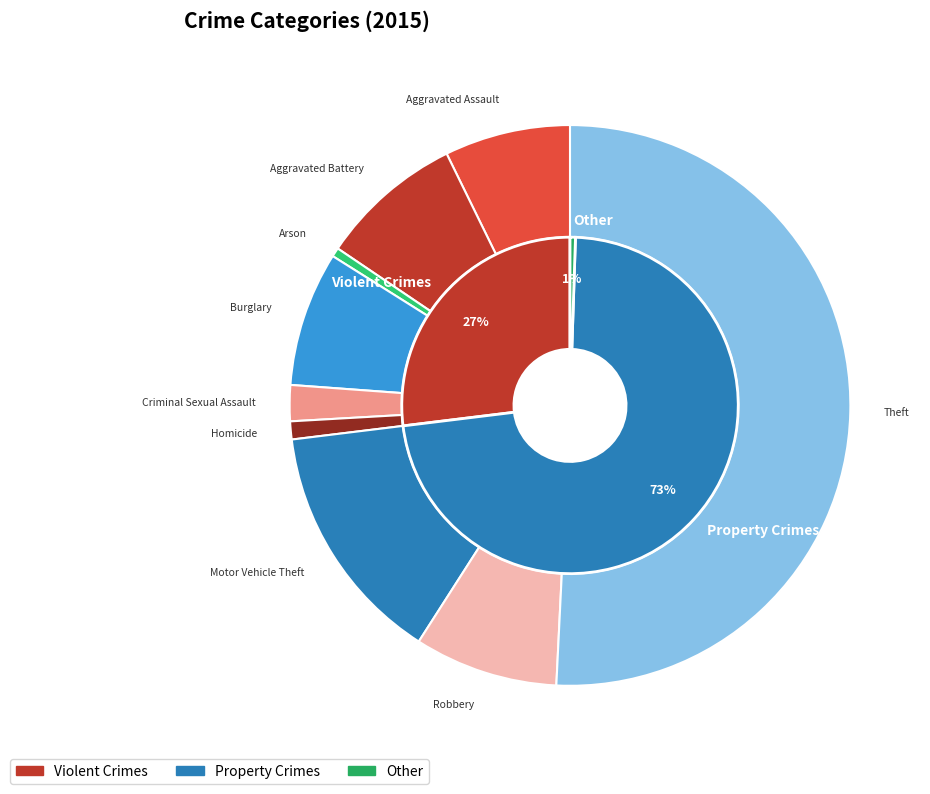

Approximately how many times larger is the value at Theft compared to Burglary?

6.5